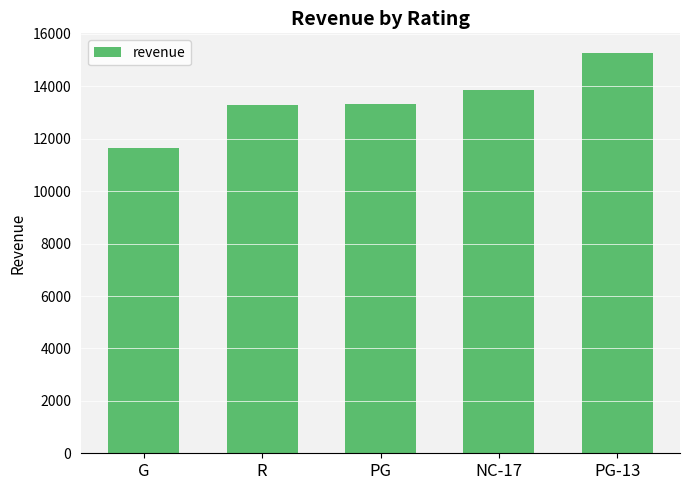

What is the difference between the maximum and minimum values?

3594.9